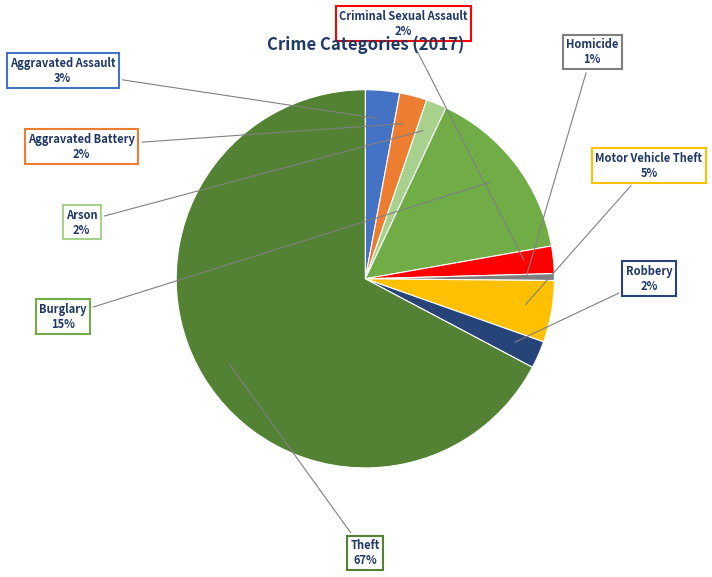

Is there a majority slice in this chart?

Yes